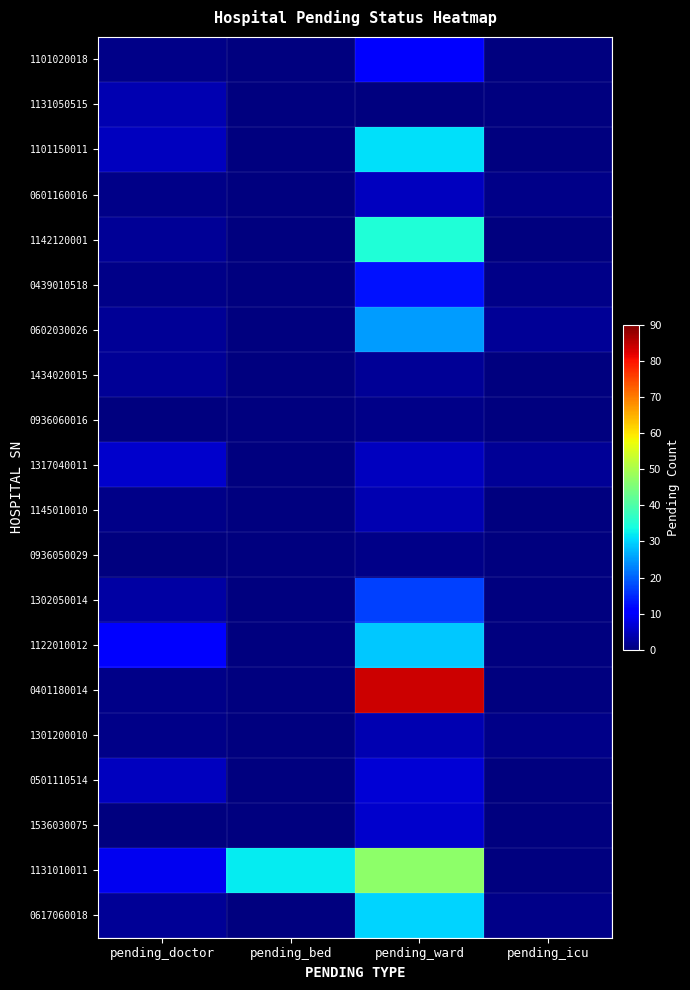

Reading right to left, list all the values displayed in this chart.

1101020018: pending_icu=0	pending_ward=11	pending_bed=0	pending_doctor=1
1131050515: pending_icu=0	pending_ward=0	pending_bed=0	pending_doctor=4
1101150011: pending_icu=0	pending_ward=31	pending_bed=0	pending_doctor=5
0601160016: pending_icu=1	pending_ward=5	pending_bed=0	pending_doctor=1
1142120001: pending_icu=0	pending_ward=35	pending_bed=0	pending_doctor=2
0439010518: pending_icu=1	pending_ward=13	pending_bed=0	pending_doctor=1
0602030026: pending_icu=2	pending_ward=25	pending_bed=0	pending_doctor=2
1434020015: pending_icu=0	pending_ward=2	pending_bed=0	pending_doctor=2
0936060016: pending_icu=0	pending_ward=1	pending_bed=0	pending_doctor=0
1317040011: pending_icu=2	pending_ward=5	pending_bed=0	pending_doctor=6
1145010010: pending_icu=0	pending_ward=4	pending_bed=0	pending_doctor=1
0936050029: pending_icu=0	pending_ward=1	pending_bed=0	pending_doctor=0
1302050014: pending_icu=0	pending_ward=17	pending_bed=0	pending_doctor=3
1122010012: pending_icu=0	pending_ward=29	pending_bed=0	pending_doctor=11
0401180014: pending_icu=0	pending_ward=84	pending_bed=0	pending_doctor=1
1301200010: pending_icu=1	pending_ward=4	pending_bed=0	pending_doctor=1
0501110514: pending_icu=0	pending_ward=7	pending_bed=0	pending_doctor=5
1536030075: pending_icu=0	pending_ward=6	pending_bed=0	pending_doctor=0
1131010011: pending_icu=0	pending_ward=47	pending_bed=32	pending_doctor=9
0617060018: pending_icu=1	pending_ward=30	pending_bed=0	pending_doctor=2